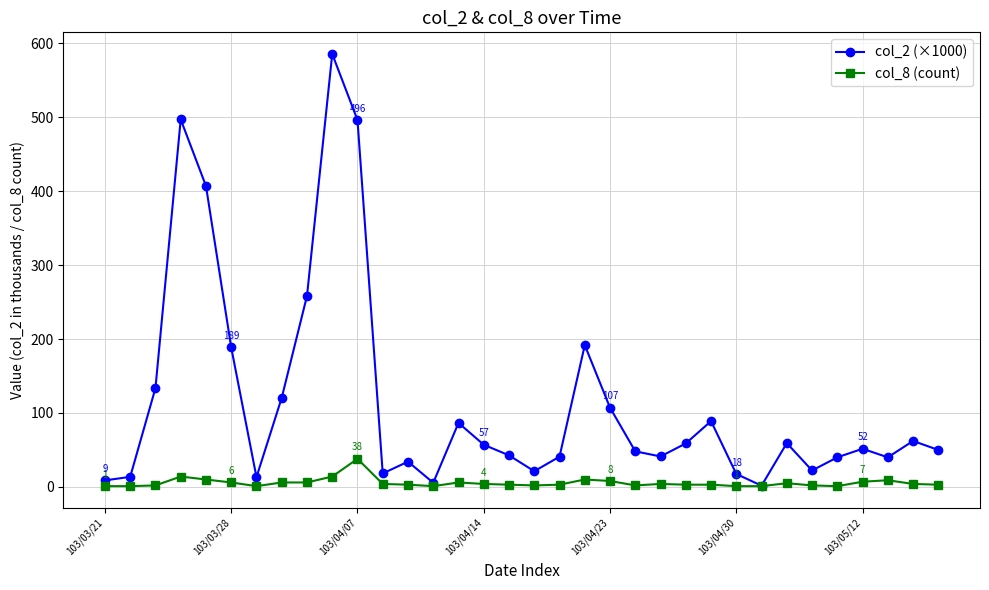

Rank the series by their maximum value, from lowest to highest.

col_8 (count), col_2 (×1000)